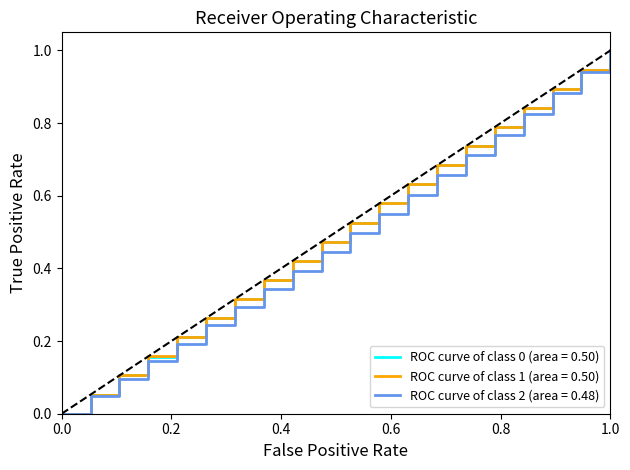

What is the highest value of the ROC curve of class 1 (area = 0.50) series?

1.0